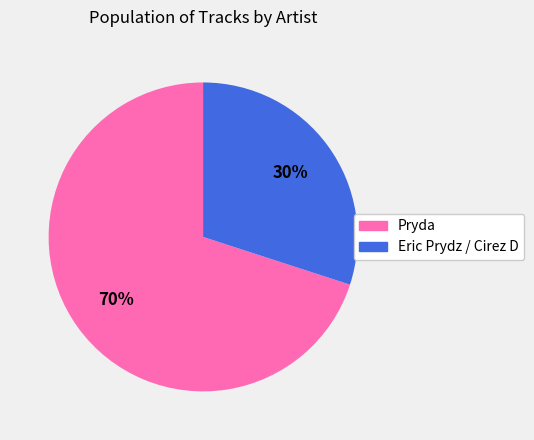

Count the number of slices in the pie.

2